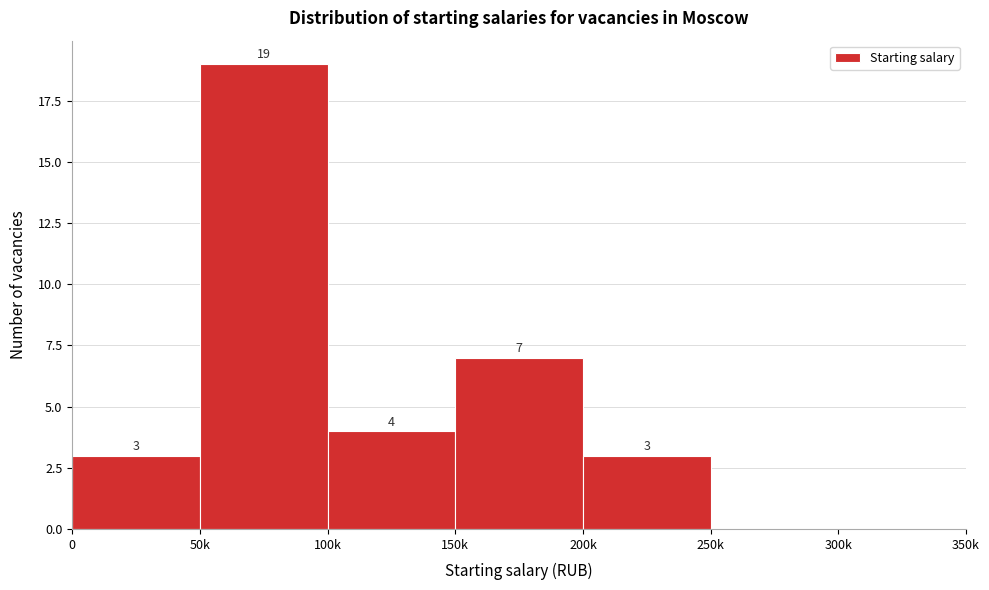

Reading left to right, extract all data points from this chart.

0=3	50k=19	100k=4	150k=7	200k=3	250k=0	300k=0